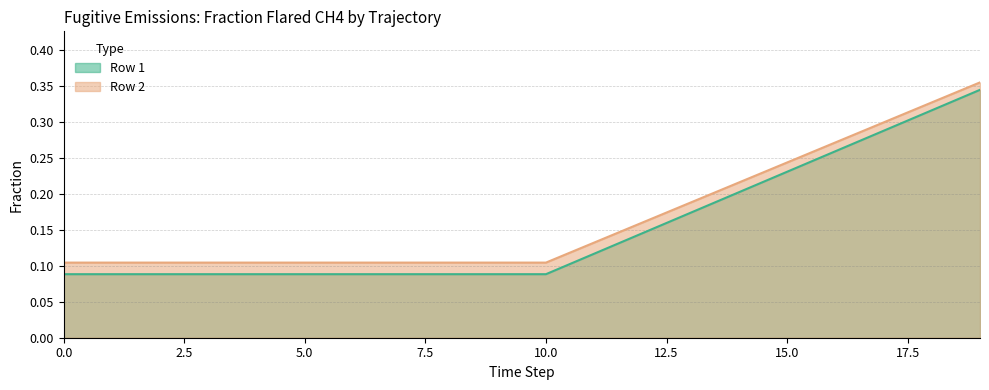

List the labels in order of Row 1 value, largest first.

19, 18, 17, 16, 15, 14, 13, 12, 11, 0, 1, 2, 3, 4, 5, 6, 7, 8, 9, 10